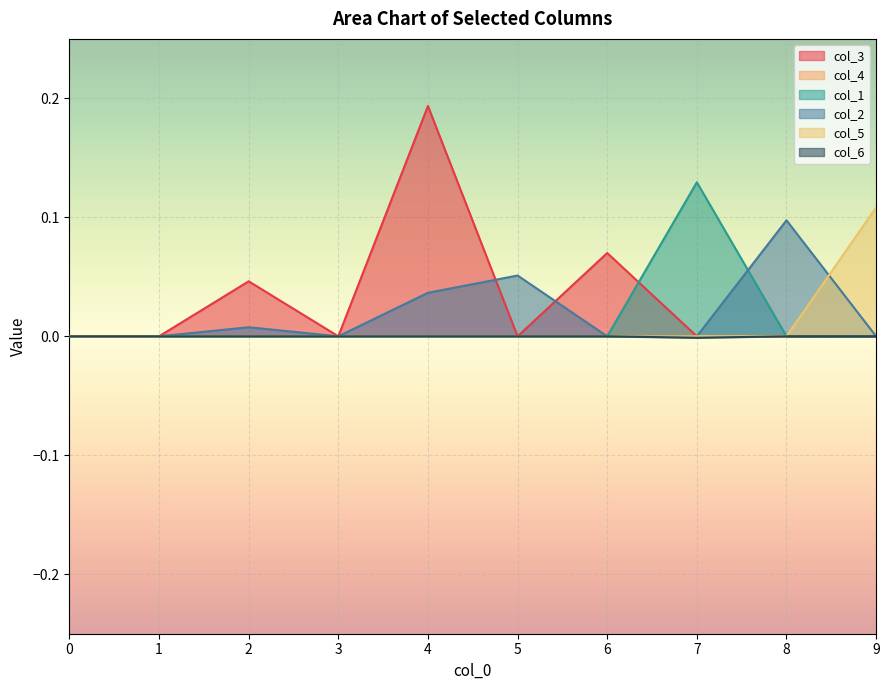

At which category is the sum across all series the highest?

4